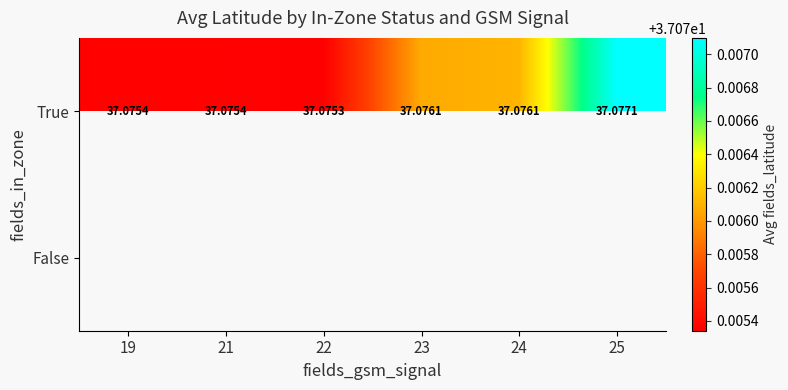

What is the maximum value shown in the chart?

37.1